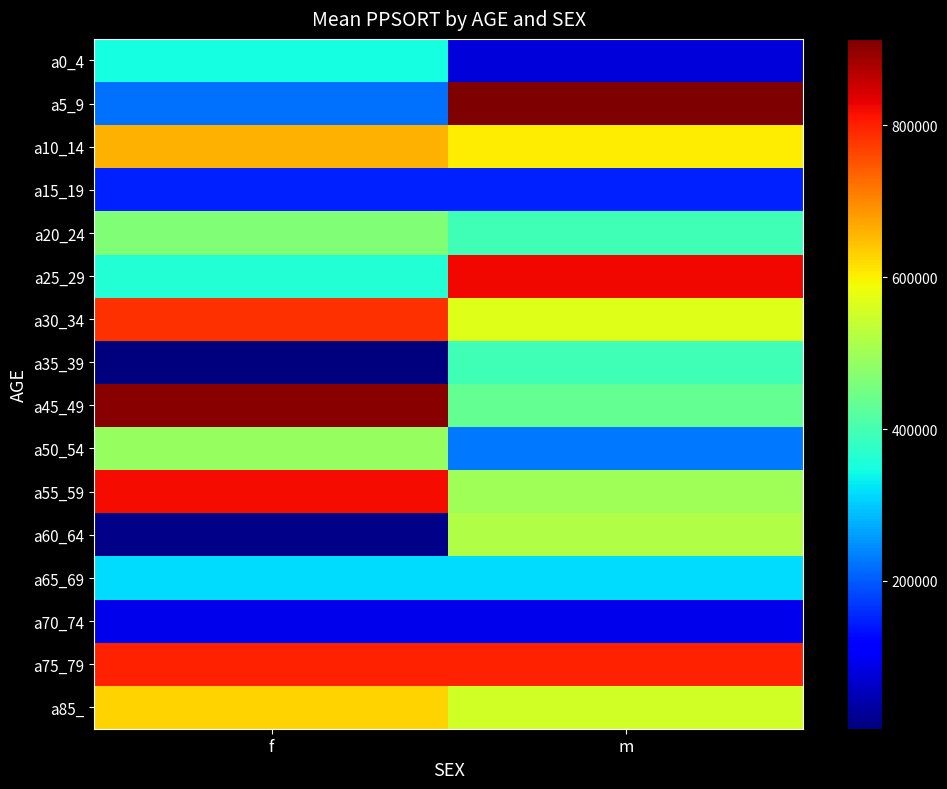

What is the total value across all series at m?

7365673